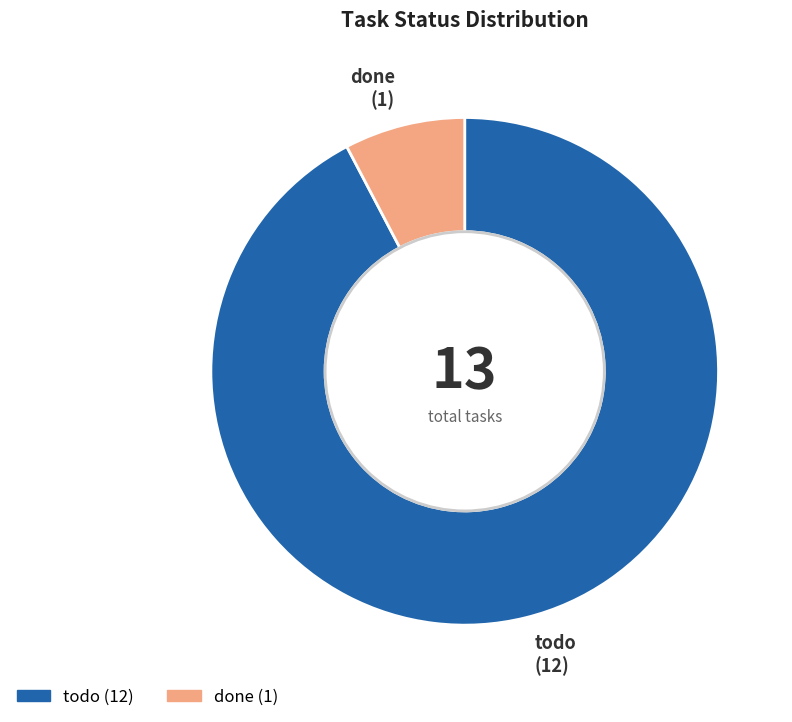

What is the largest slice in the pie chart?

todo